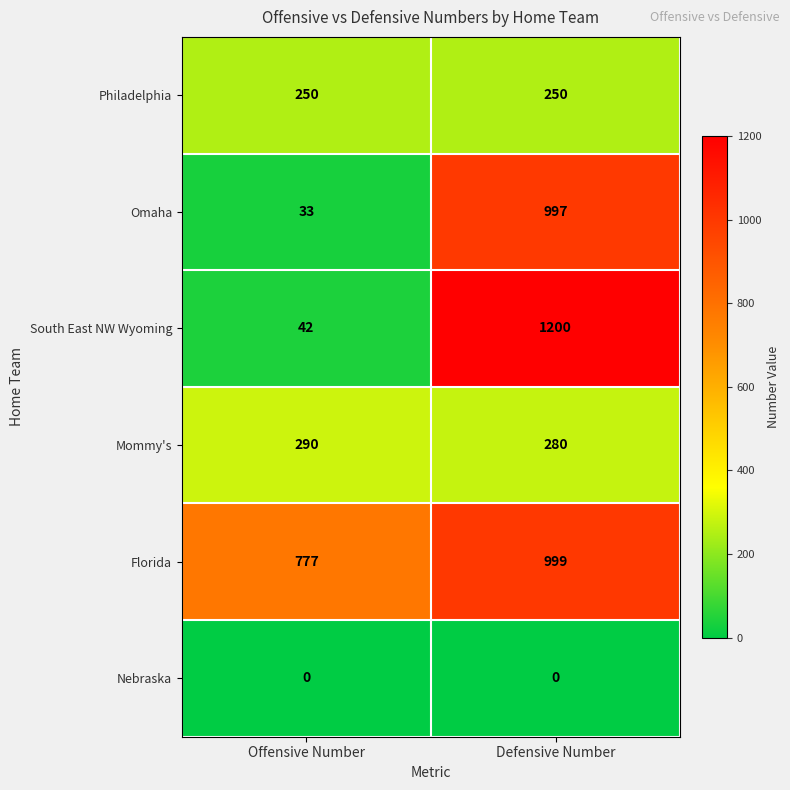

The value of Nebraska at Offensive Number is 0. True or false?

True